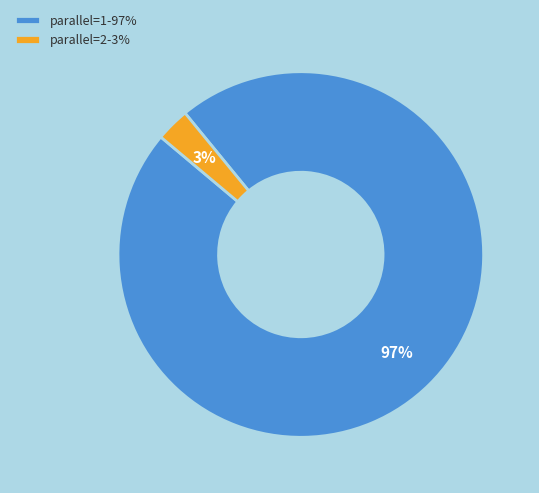

Rank the categories by value from highest to lowest.

parallel=1, parallel=2